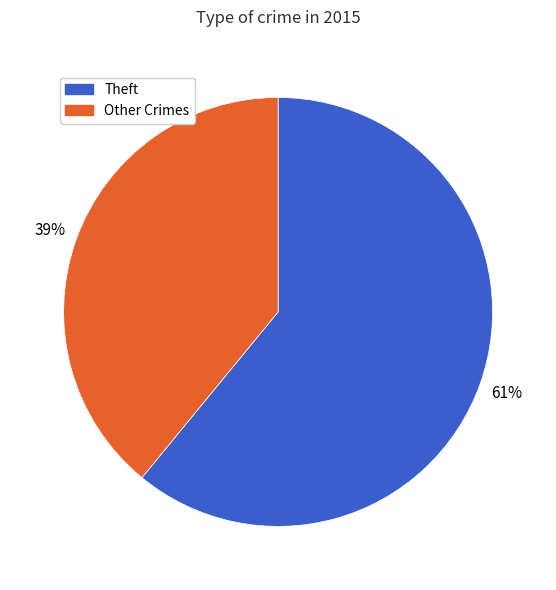

To the nearest percent, what is the average slice percentage?

50%